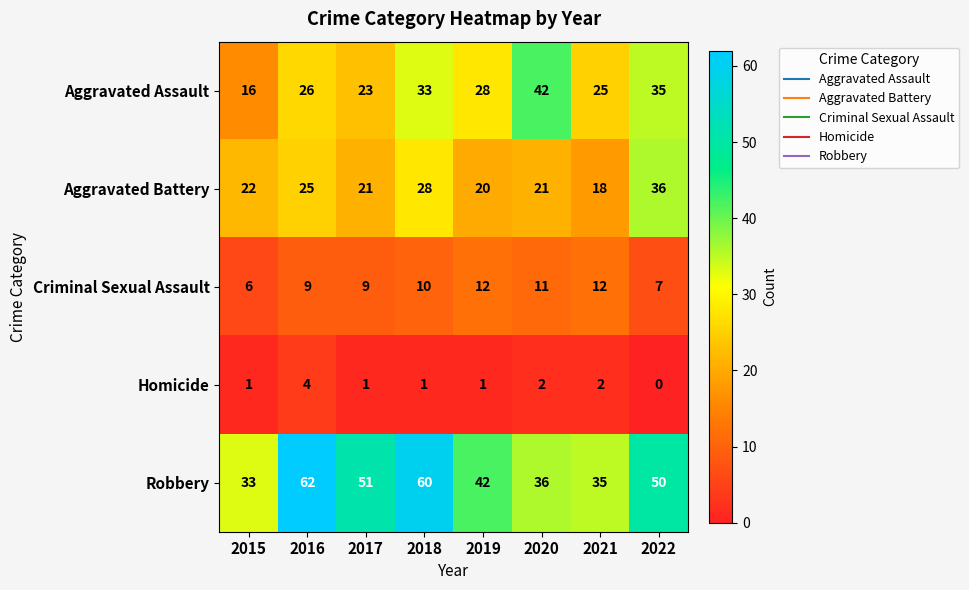

List the series in order of their peak value, lowest first.

Homicide, Criminal Sexual Assault, Aggravated Battery, Aggravated Assault, Robbery